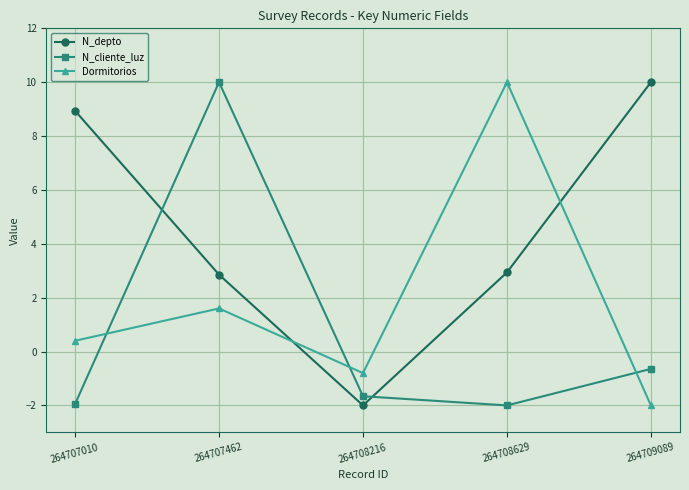

Between 264707010 and 264707462, which series saw the biggest shift?

N_cliente_luz